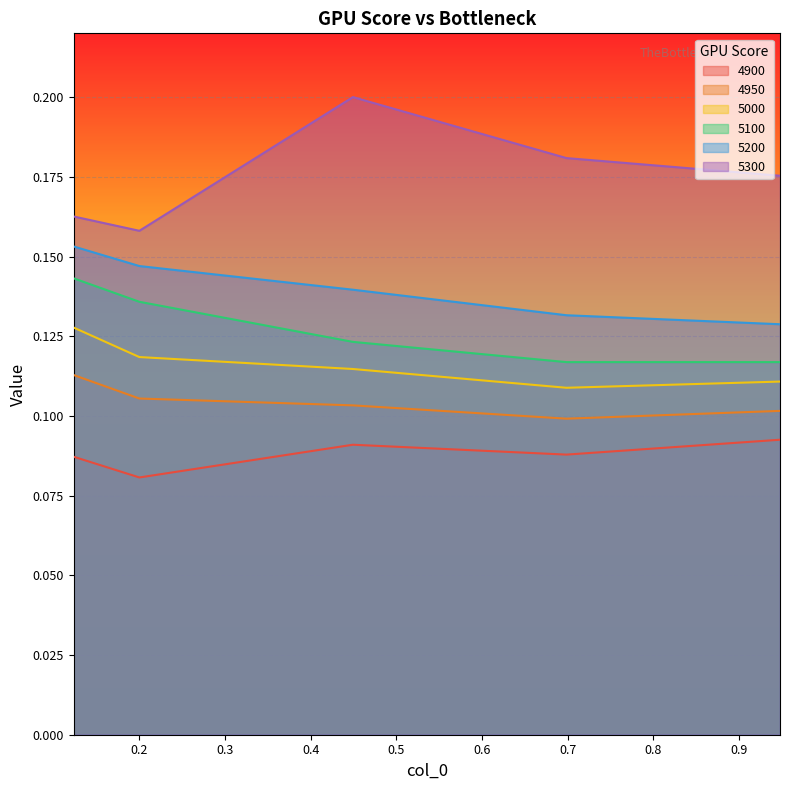

At which category does 5000 reach its first local valley?

0.6986301369863014